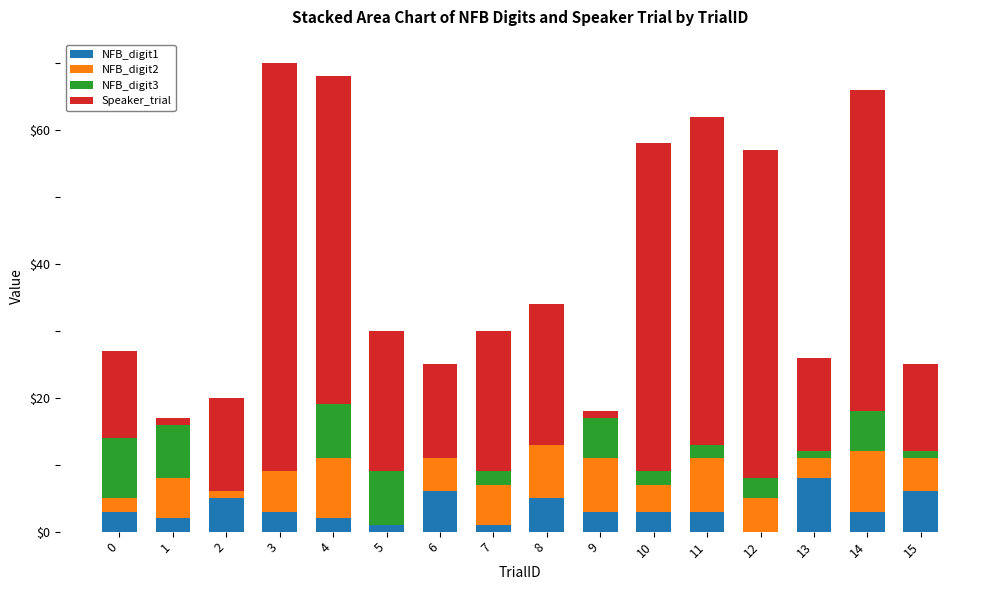

Does the chart contain stacked bars?

Yes